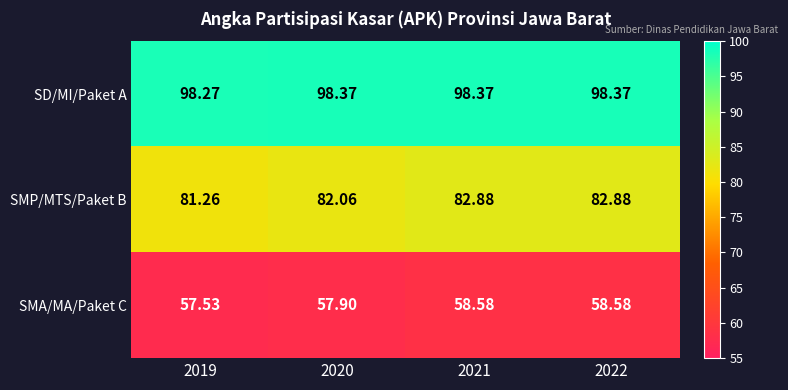

What is the total value across all series at 2019?

237.1